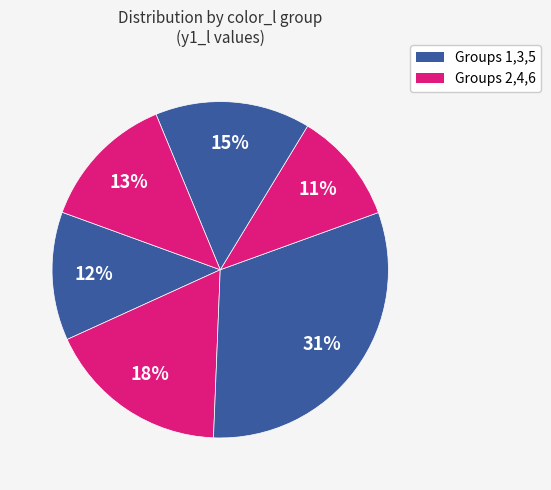

Which slice is the largest?

3